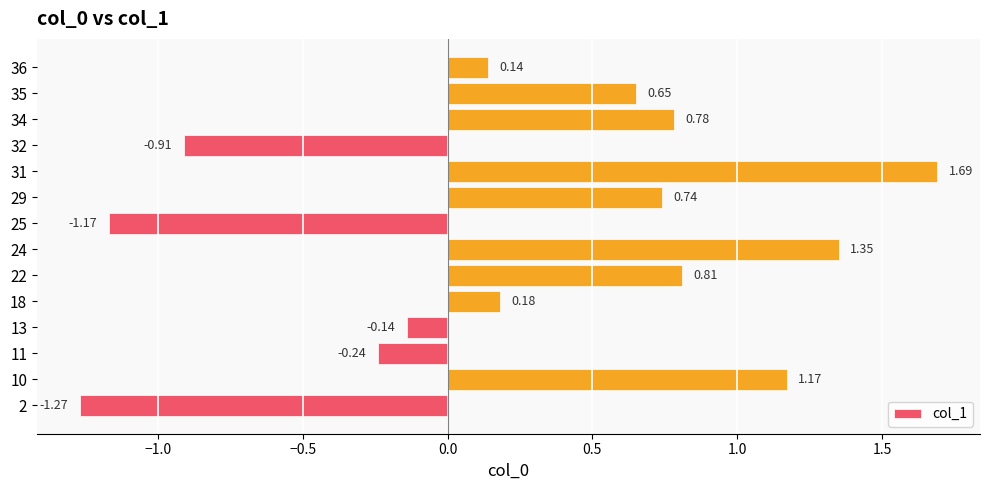

Rank the categories by value from lowest to highest.

2, 25, 32, 11, 13, 36, 18, 35, 29, 34, 22, 10, 24, 31